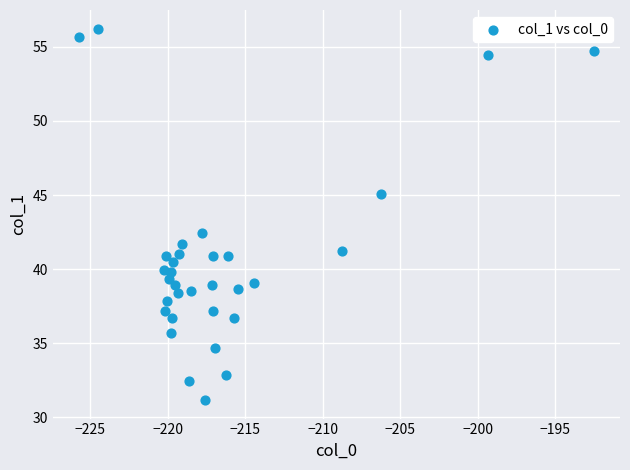

What Y value in the scatter plot is closest to 43?

42.4